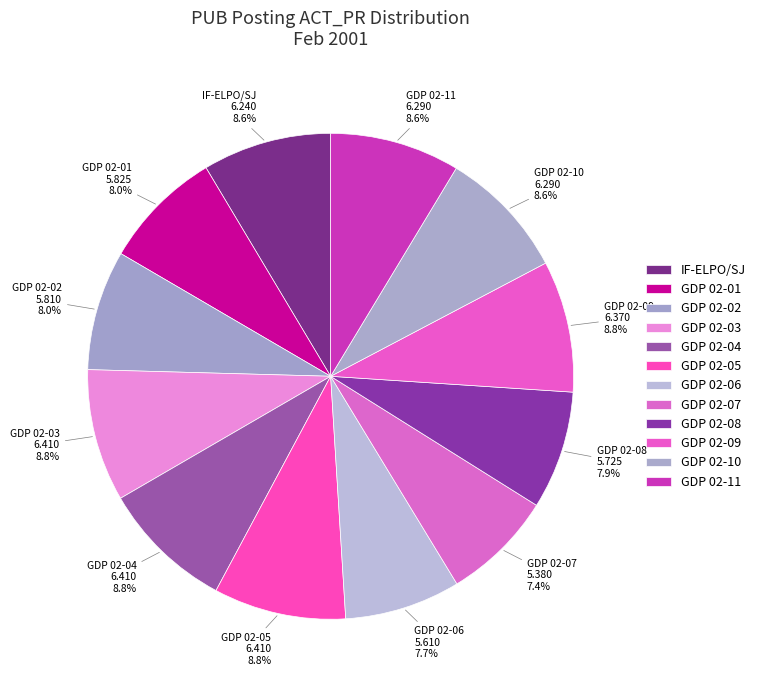

How many slices are in this pie chart?

12